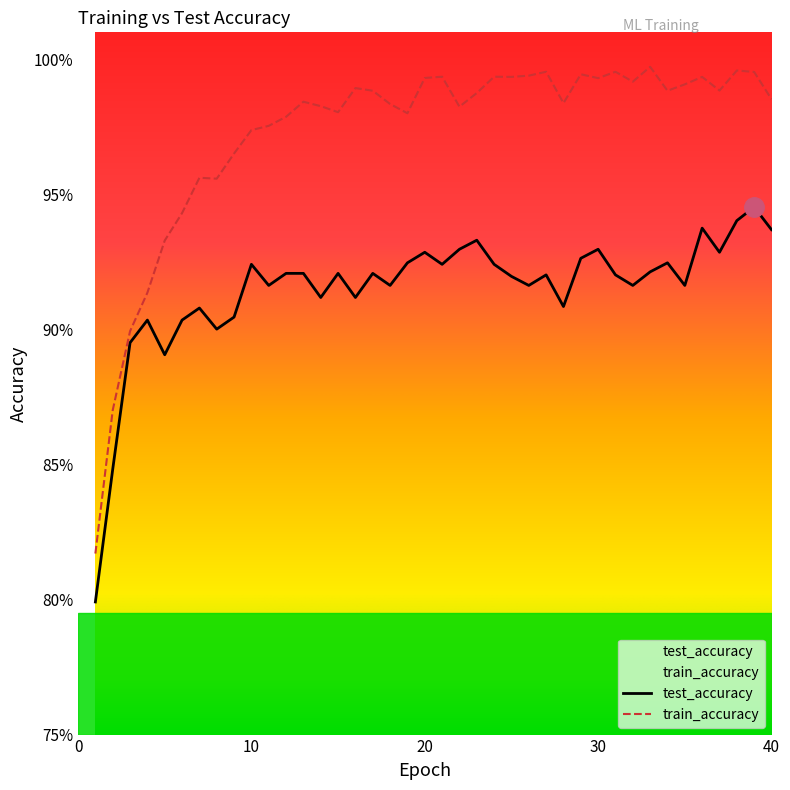

The train_accuracy series shows 0.6 at 3. True or false?

False